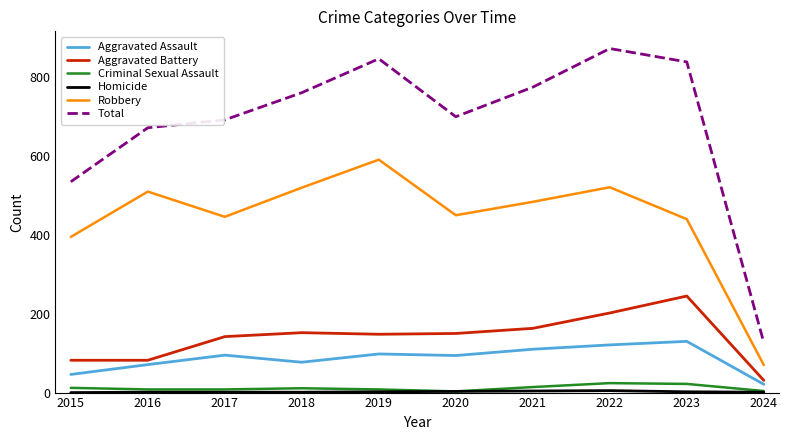

True or false: Robbery and Aggravated Battery cross at least once.

False